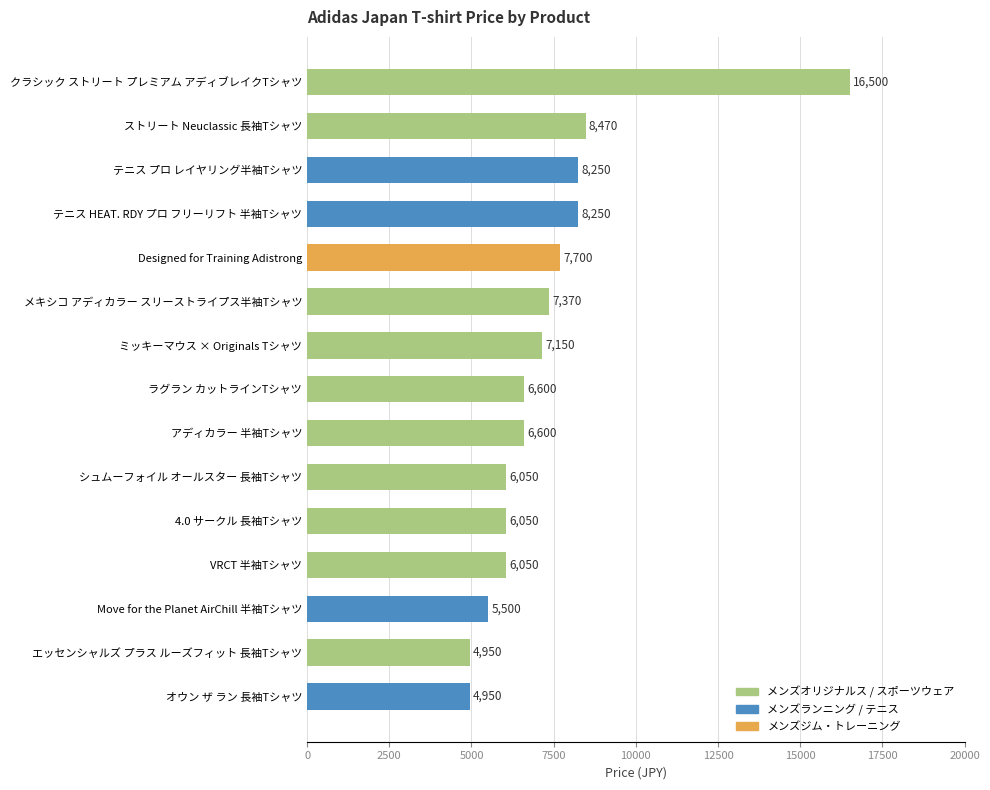

Count the number of categories in the chart.

15